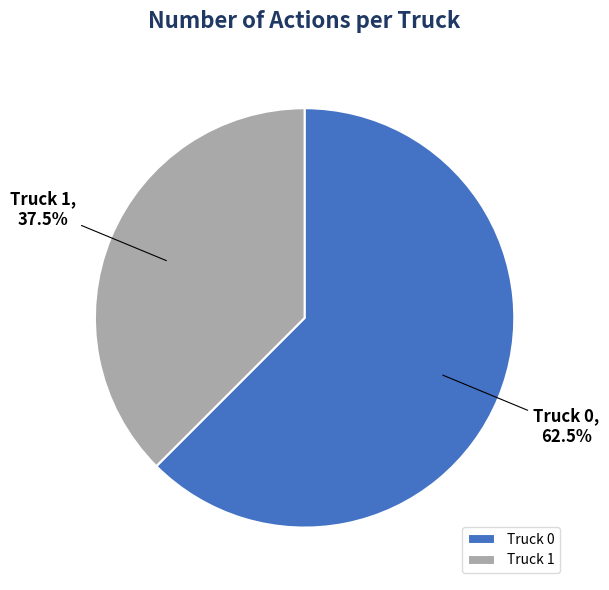

What portion of the pie excludes Truck 0?

37.5%